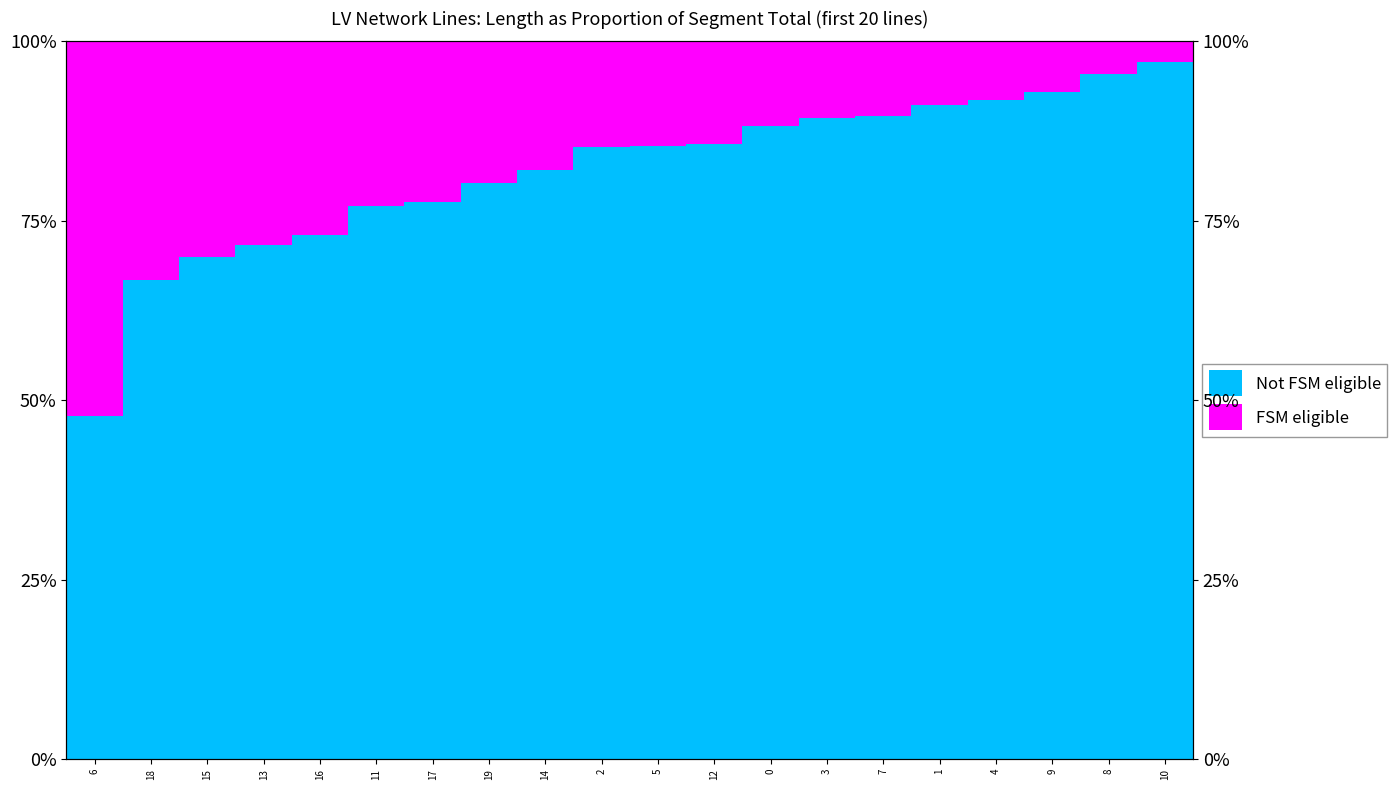

What is the maximum value shown in the chart?

1.0